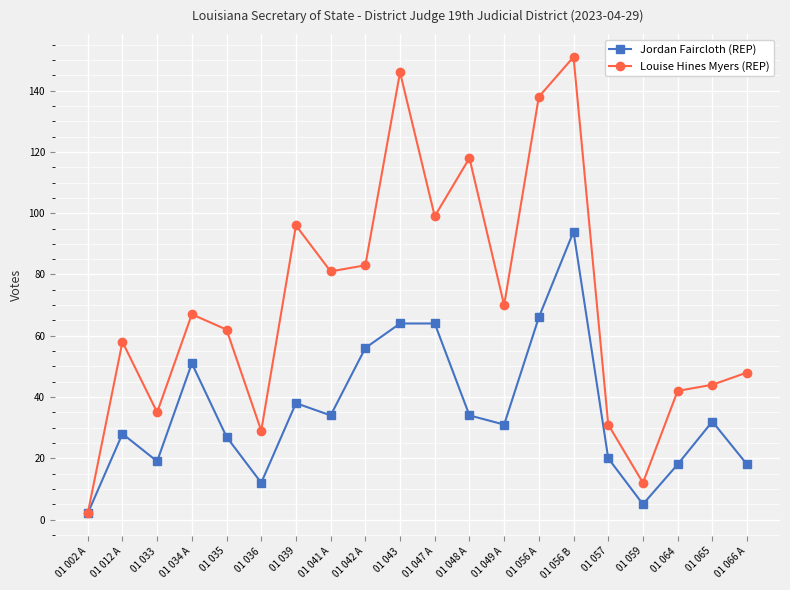

Which label corresponds to the largest value in the chart?

01 056 B